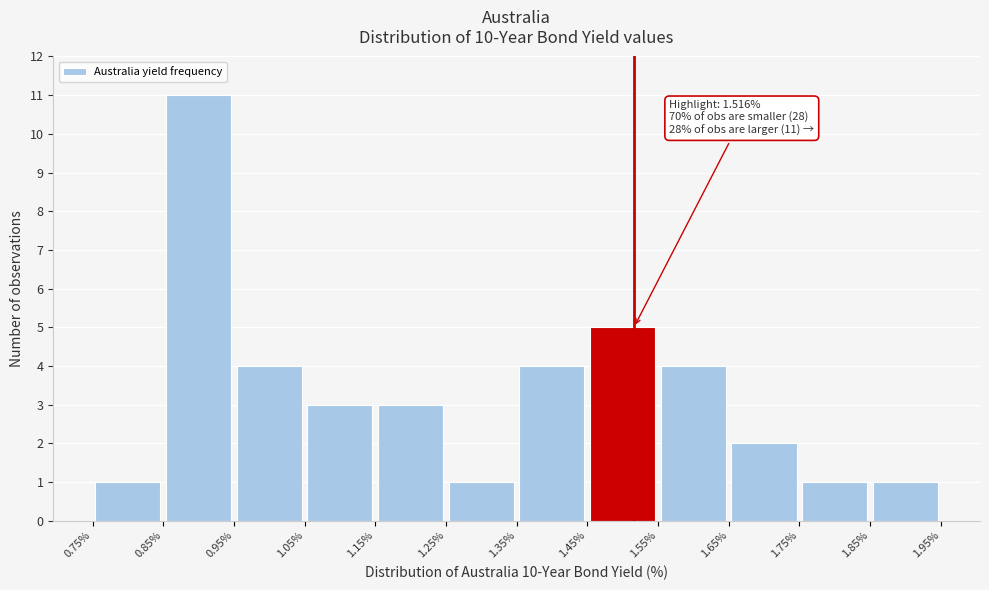

Over which range of the x-axis is the bar tallest?

0.85% to 0.95%